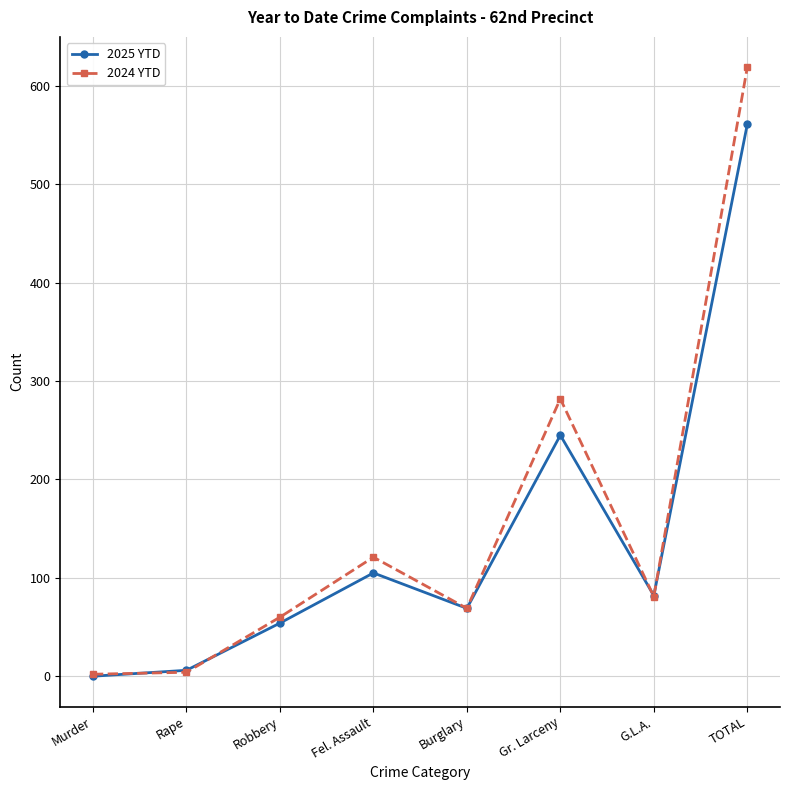

Which label corresponds to the largest value in the chart?

TOTAL